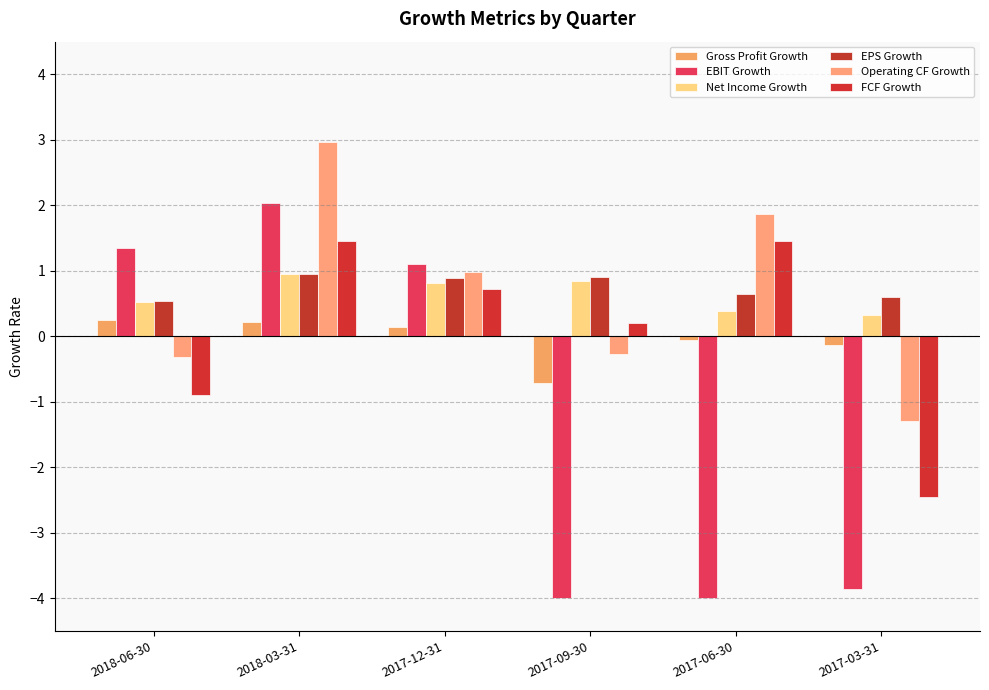

The value of EBIT Growth at 2017-09-30 is -4.0. True or false?

True